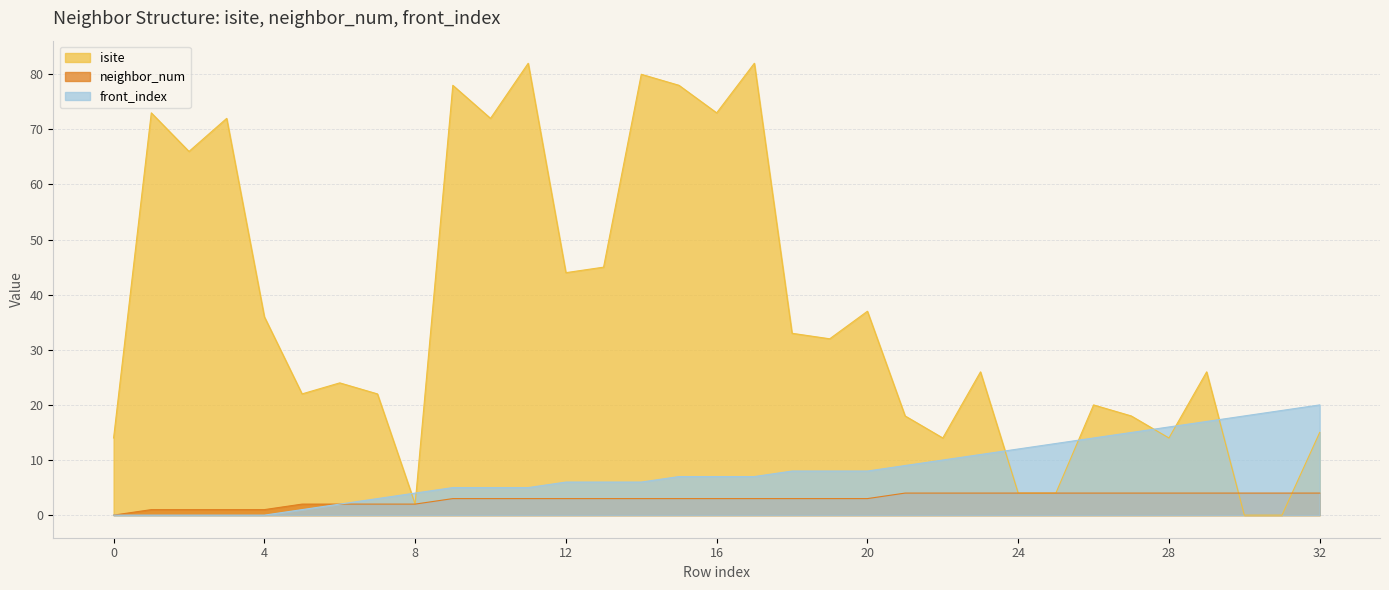

How many values in the neighbor_num series are below 3?

9